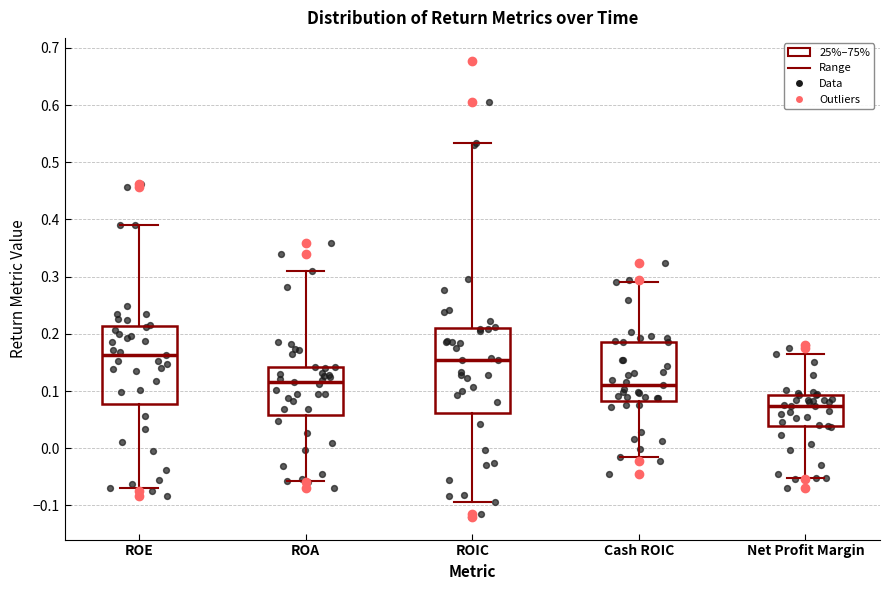

Reading left to right, read every box against the y-axis: the position of its median line, the range the box covers, and the ends of its whiskers. The values are not printed on the chart, so give them approximately, as read against the axis.

ROE: median 0.16, box 0.08 to 0.21, whiskers -0.07 to 0.39
ROA: median 0.12, box 0.06 to 0.14, whiskers -0.06 to 0.31
ROIC: median 0.15, box 0.06 to 0.21, whiskers -0.09 to 0.53
Cash ROIC: median 0.11, box 0.08 to 0.19, whiskers -0.01 to 0.29
Net Profit Margin: median 0.07, box 0.04 to 0.09, whiskers -0.05 to 0.17